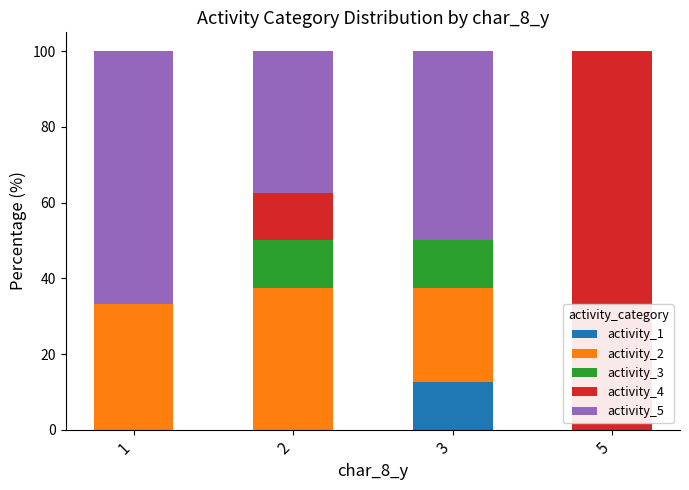

What is the total value across all series at 2?

100.0